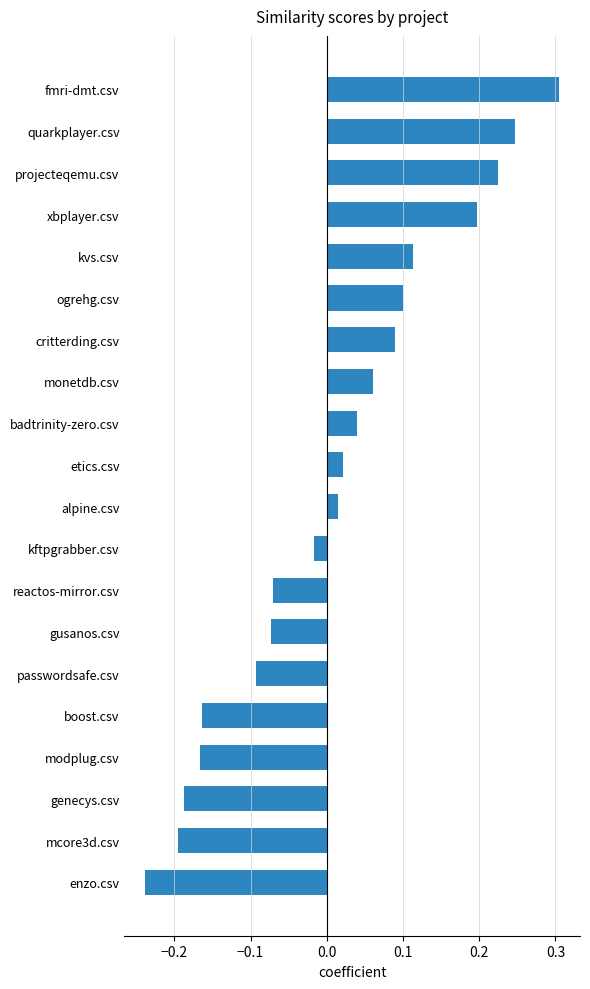

What is the difference between the maximum and second lowest values?

0.5